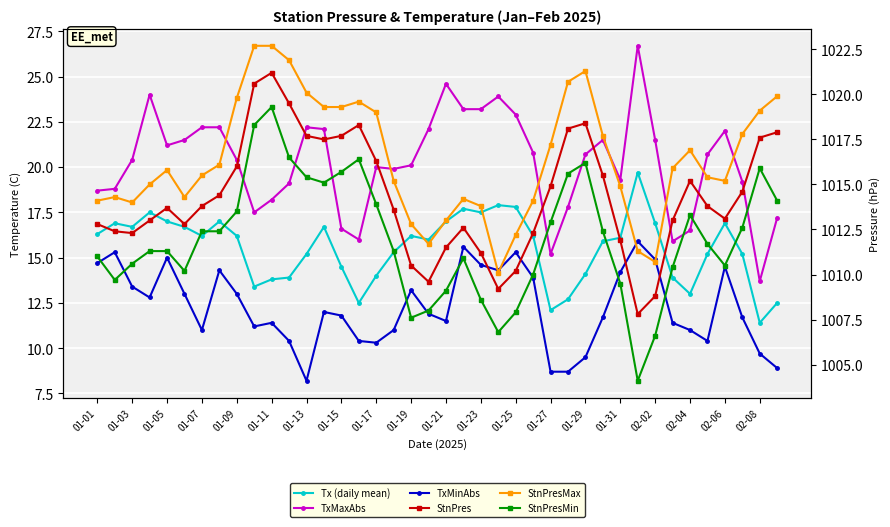

The TxMinAbs series shows 3.8 at 01-09. True or false?

False